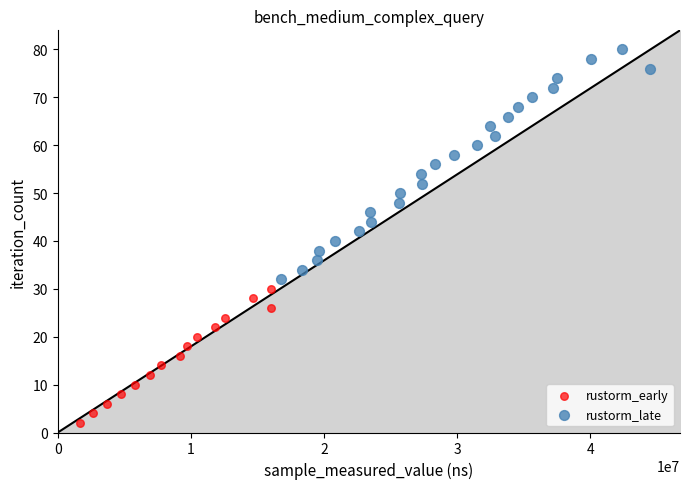

Which series has the largest Y range (max minus min)?

rustorm_late